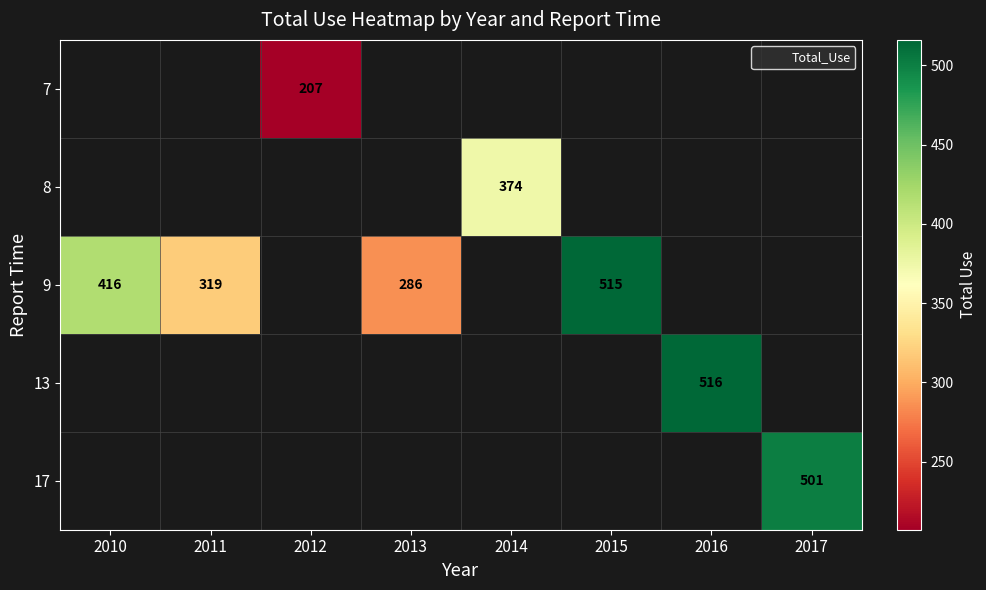

Which category has the lowest value across all series?

2012